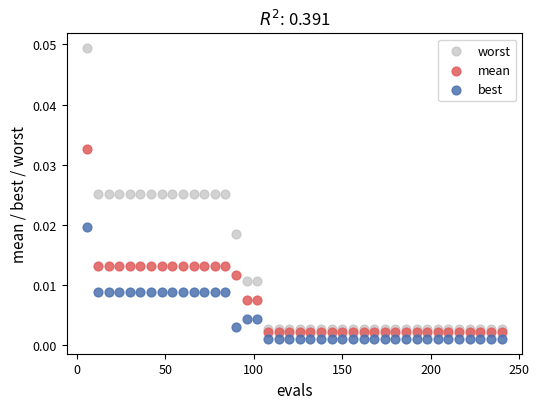

Which series reaches the maximum Y coordinate?

worst